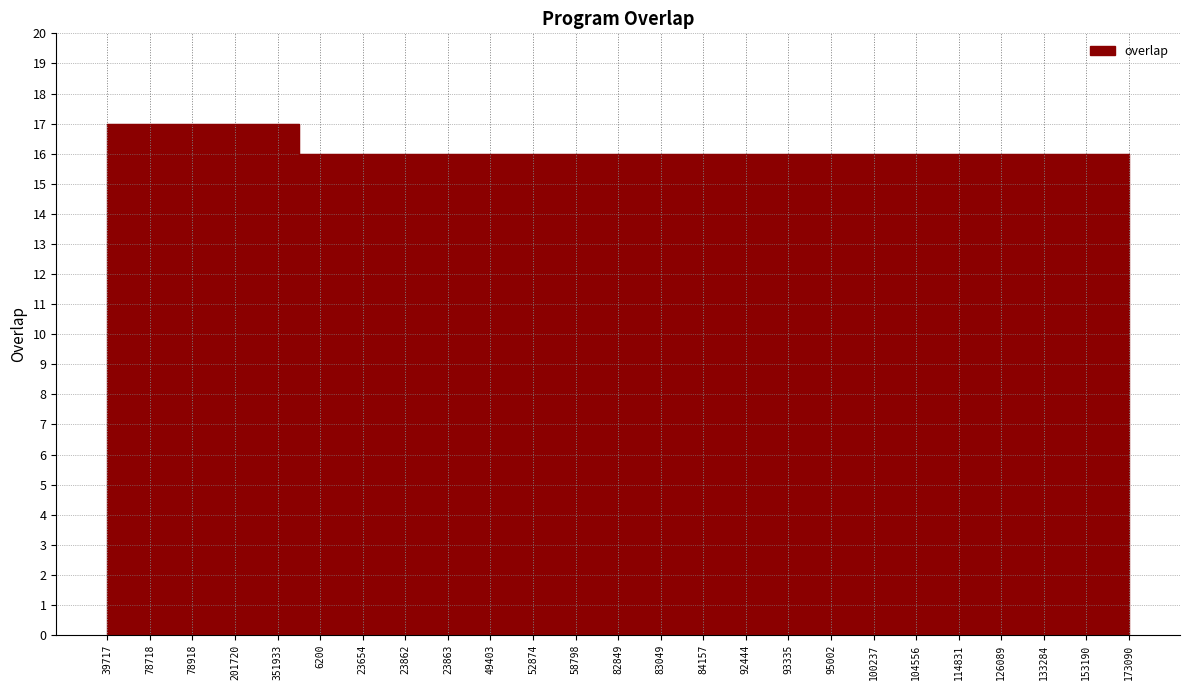

What is the maximum value shown in the chart?

17